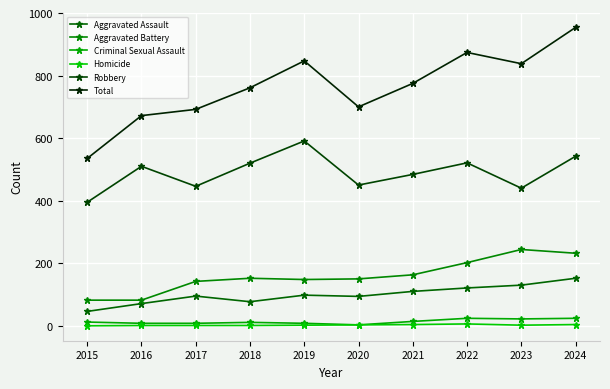

At which category does Robbery reach its first local valley?

2017